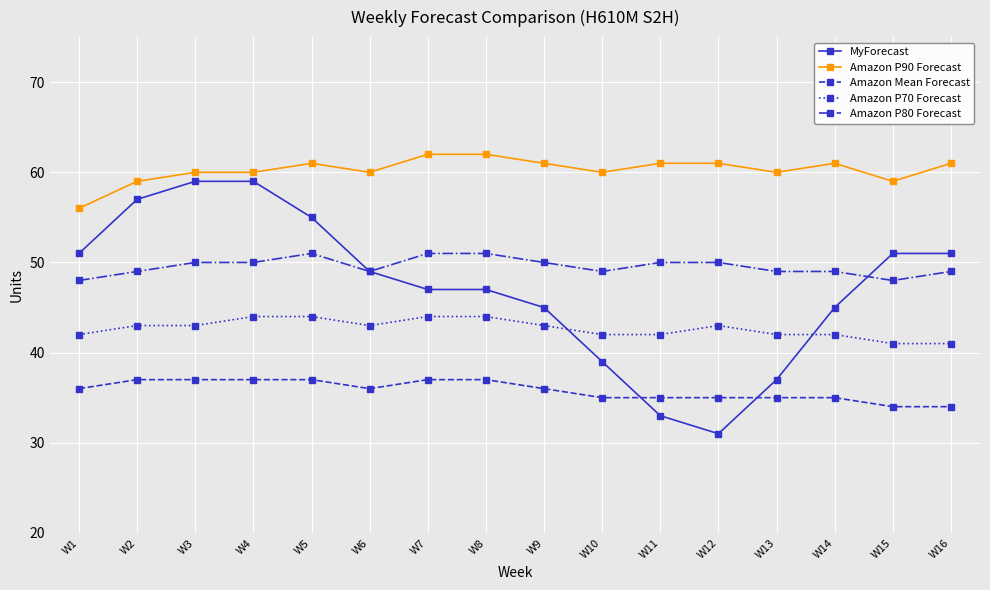

Reading left to right, list all the values displayed in this chart.

MyForecast: 51	57	59	59	55	49	47	47	45	39	33	31	37	45	51	51
Amazon P90 Forecast: 56	59	60	60	61	60	62	62	61	60	61	61	60	61	59	61
Amazon Mean Forecast: 36	37	37	37	37	36	37	37	36	35	35	35	35	35	34	34
Amazon P70 Forecast: 42	43	43	44	44	43	44	44	43	42	42	43	42	42	41	41
Amazon P80 Forecast: 48	49	50	50	51	49	51	51	50	49	50	50	49	49	48	49